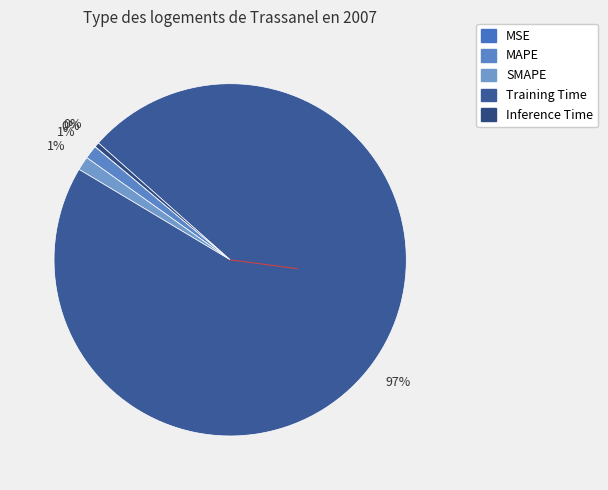

True or false: Inference Time accounts for 1% of the total.

False